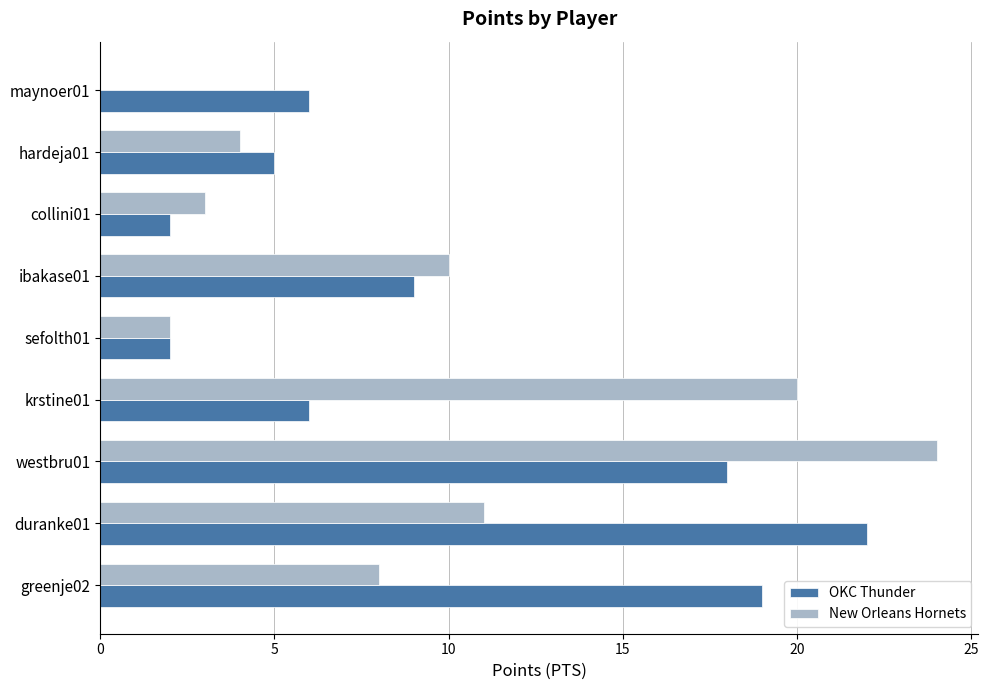

What is the average value of the New Orleans Hornets series?

9